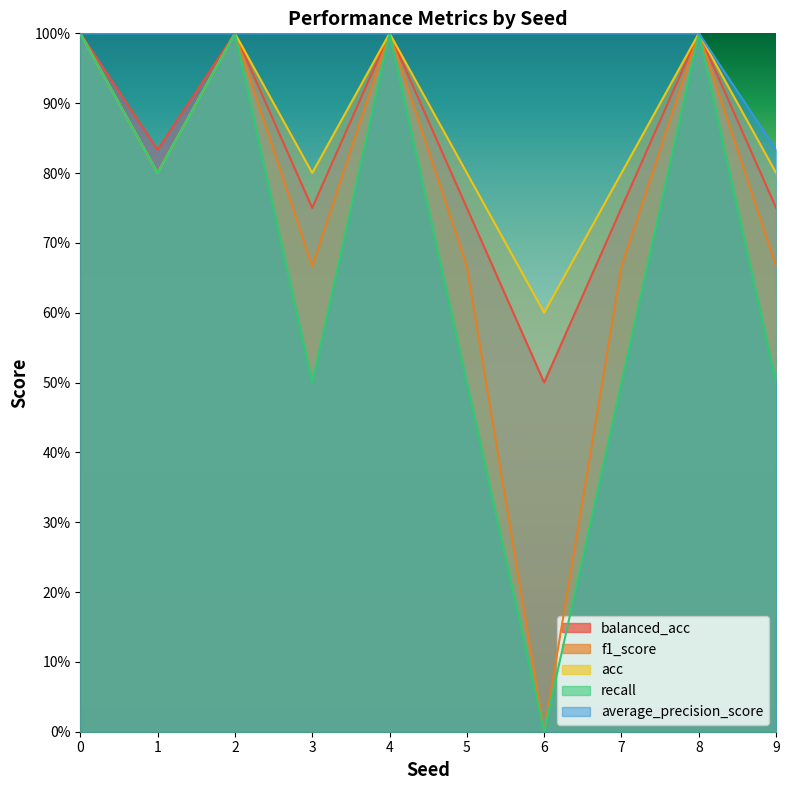

Reading left to right, list all the values displayed in this chart.

balanced_acc: 0=1.0	1=0.8	2=1.0	3=0.8	4=1.0	5=0.8	6=0.5	7=0.8	8=1.0	9=0.8
f1_score: 0=1.0	1=0.8	2=1.0	3=0.7	4=1.0	5=0.7	6=0.0	7=0.7	8=1.0	9=0.7
acc: 0=1.0	1=0.8	2=1.0	3=0.8	4=1.0	5=0.8	6=0.6	7=0.8	8=1.0	9=0.8
recall: 0=1.0	1=0.8	2=1.0	3=0.5	4=1.0	5=0.5	6=0.0	7=0.5	8=1.0	9=0.5
average_precision_score: 0=1.0	1=1.0	2=1.0	3=1.0	4=1.0	5=1.0	6=1.0	7=1.0	8=1.0	9=0.8